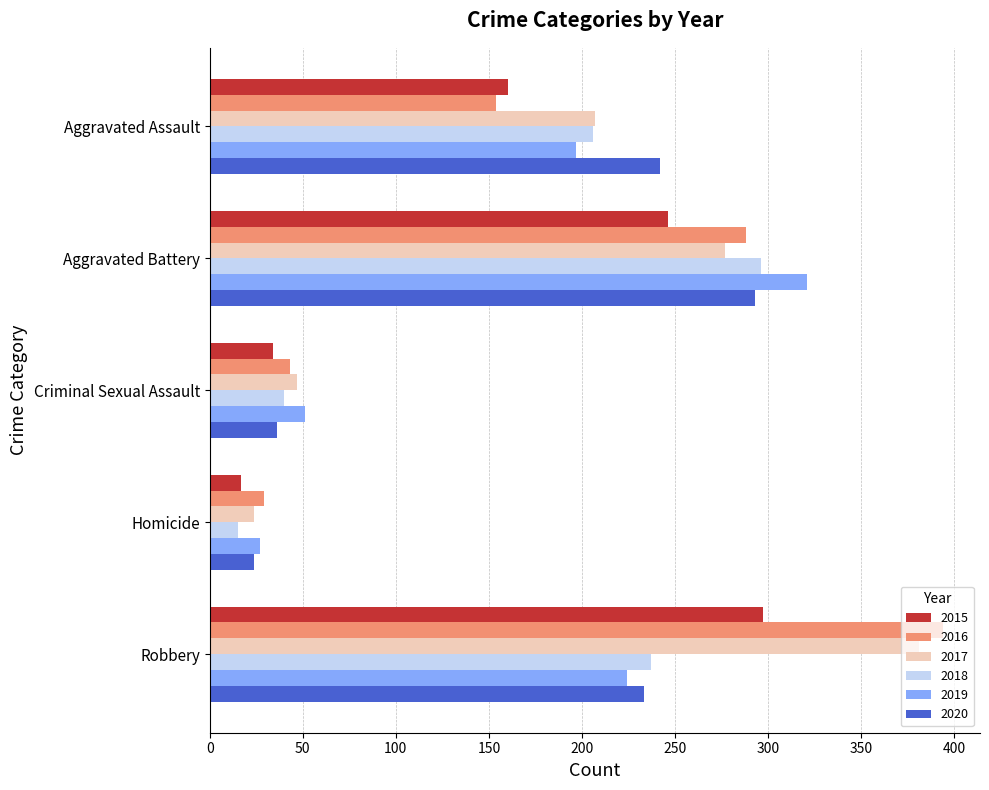

At how many categories does at least one series exceed 116?

3